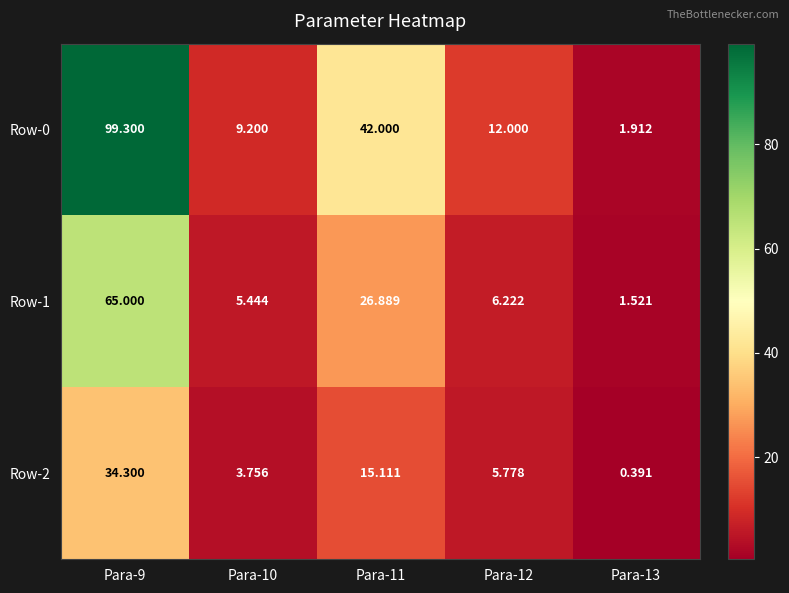

At how many categories does at least one series exceed 64?

1